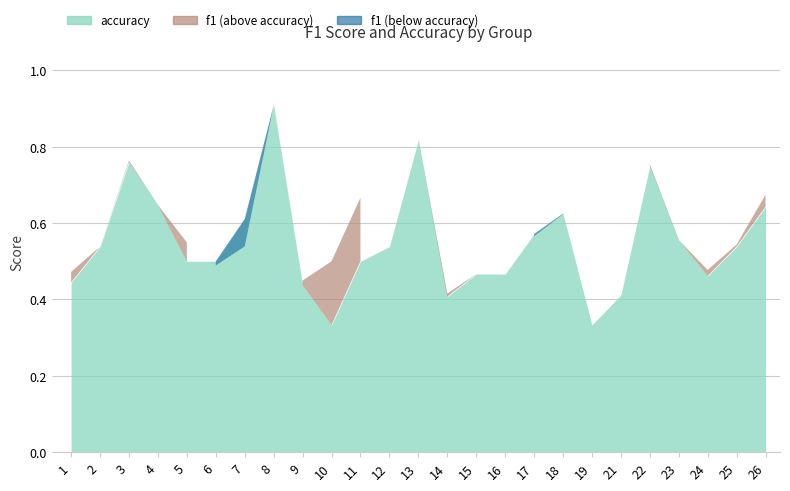

What is the value of the accuracy point at the 17th from the left?

0.6